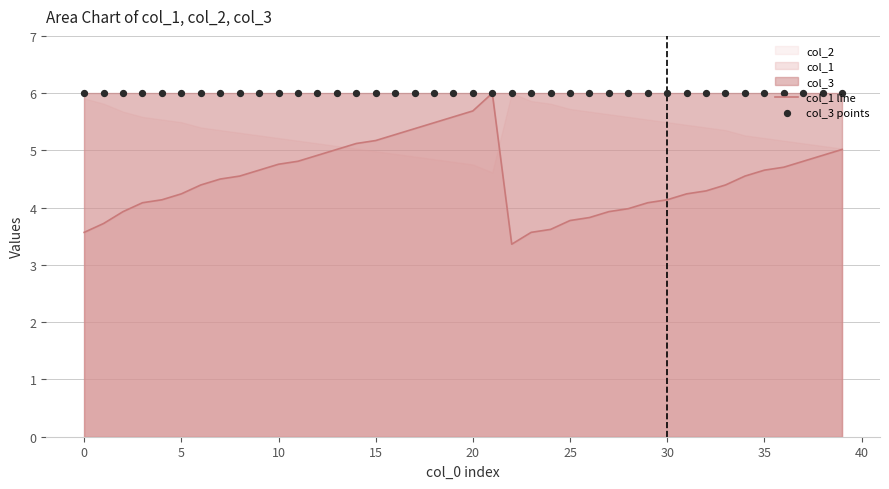

What is the total value across all series at 27?

9.9